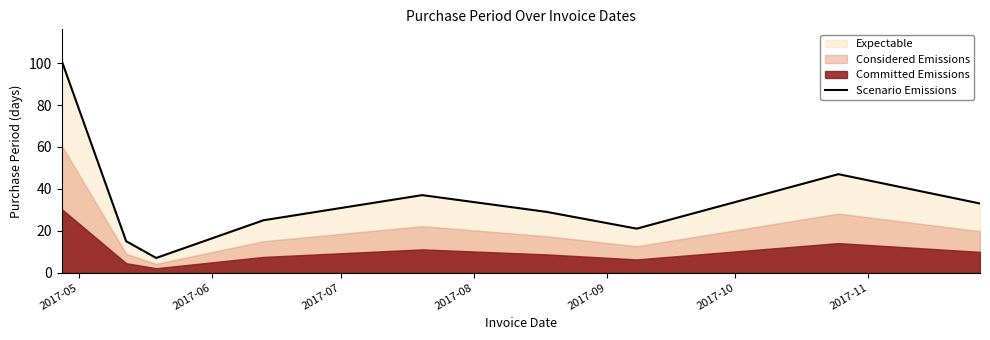

What is the minimum value shown in the chart?

7